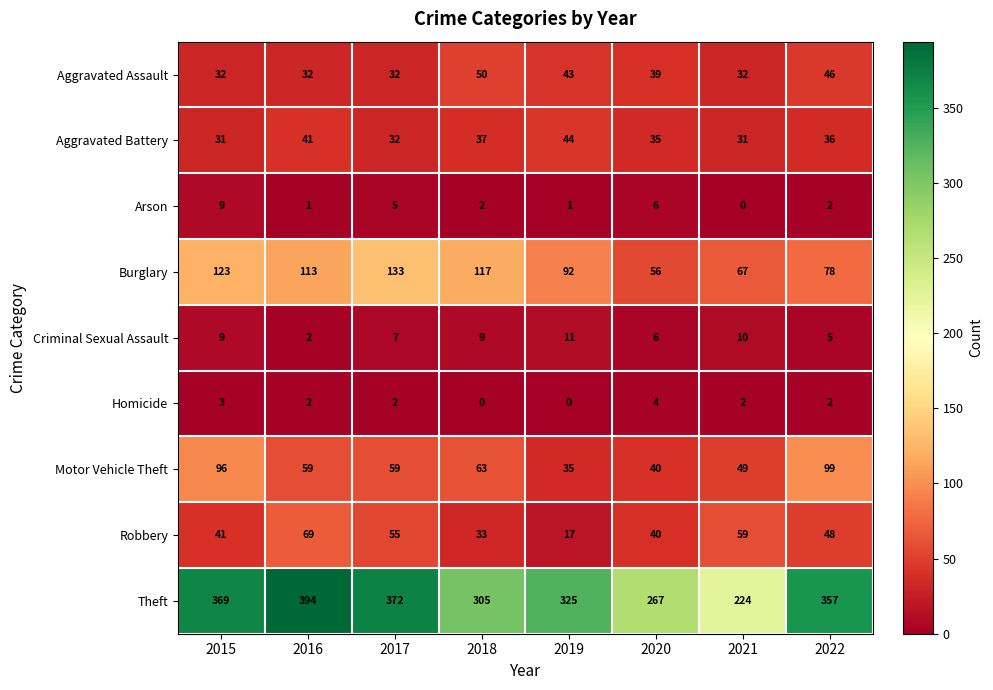

What is the total value across all series at 2020?

493